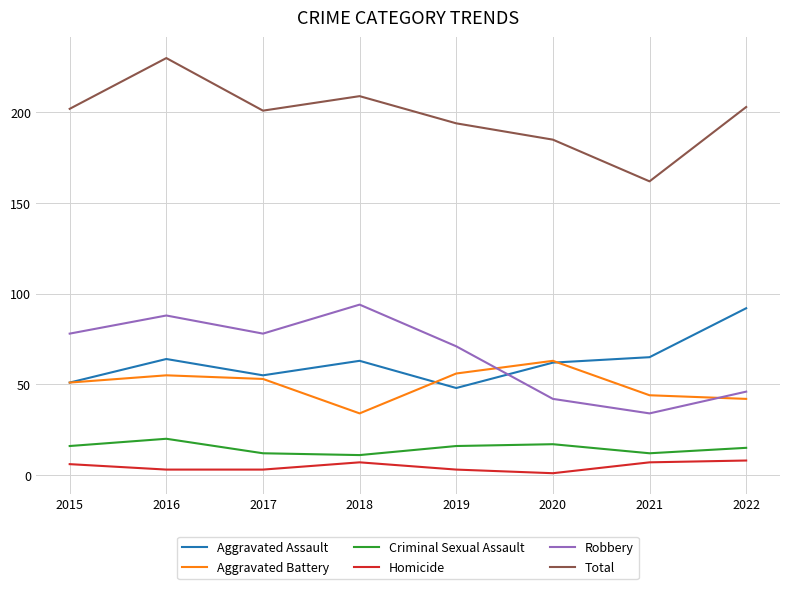

Count the Homicide values in the range 3 to 7.

6